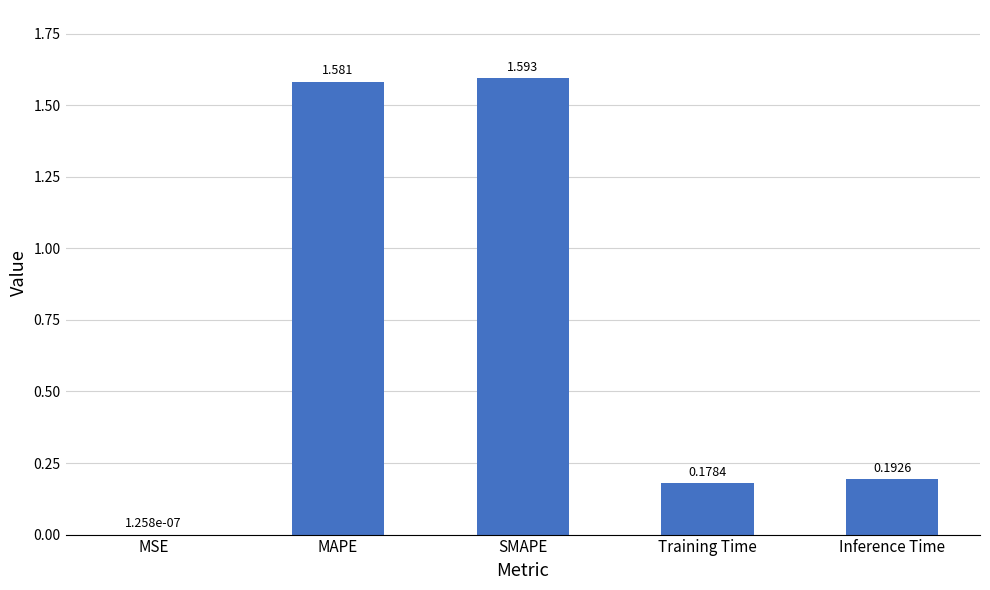

At which category does the chart reach its peak across all series?

SMAPE